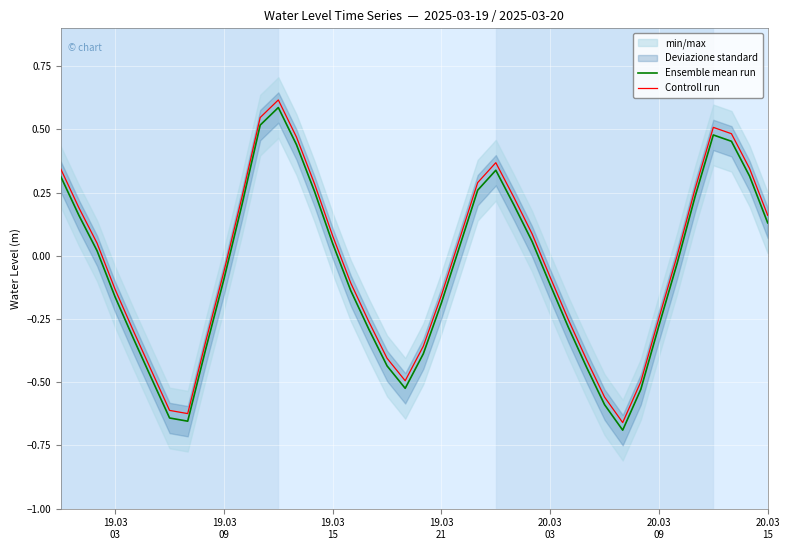

True or false: Ensemble mean run and Controll run cross at least once.

False